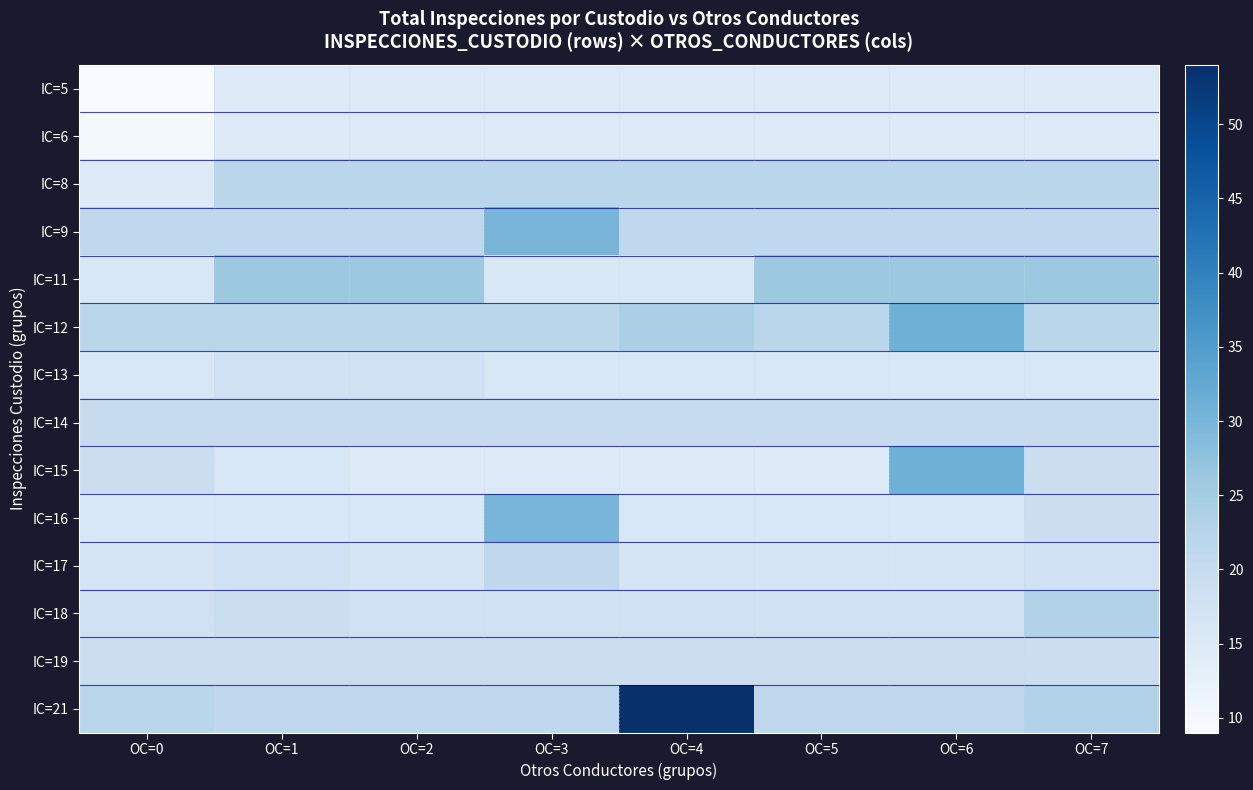

List the series in order of their peak value, lowest first.

IC=5, IC=6, IC=13, IC=19, IC=14, IC=17, IC=8, IC=18, IC=11, IC=9, IC=16, IC=12, IC=15, IC=21